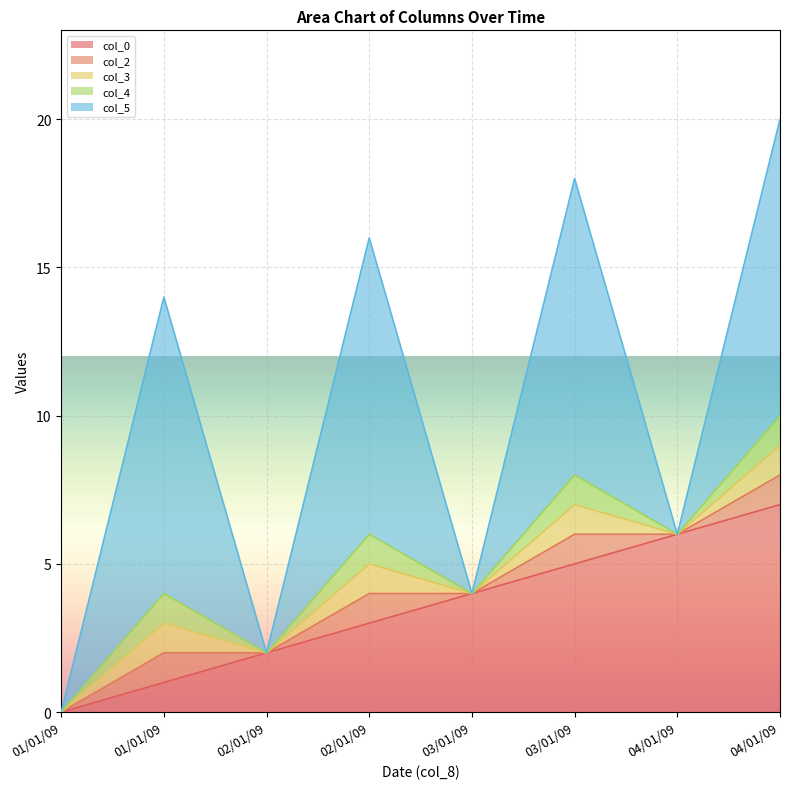

What is the difference between the maximum and minimum values in the col_4 series?

1